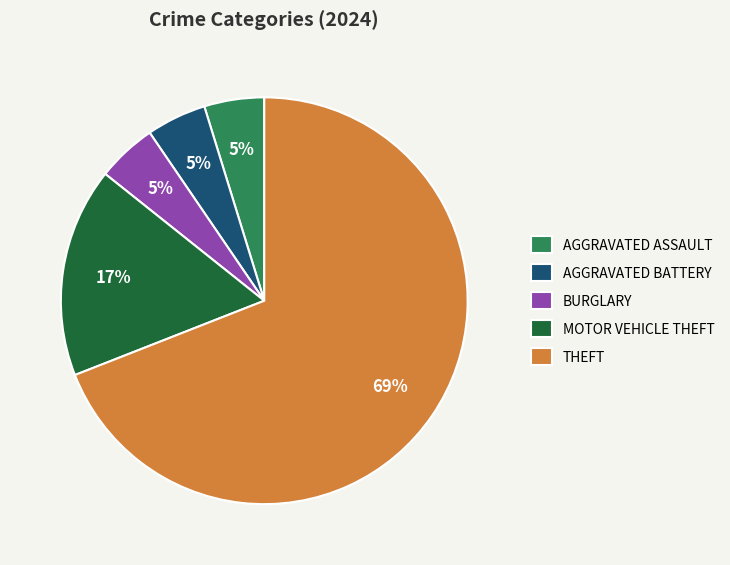

To the nearest percent, what is the difference between the MOTOR VEHICLE THEFT and BURGLARY slice percentages?

12%